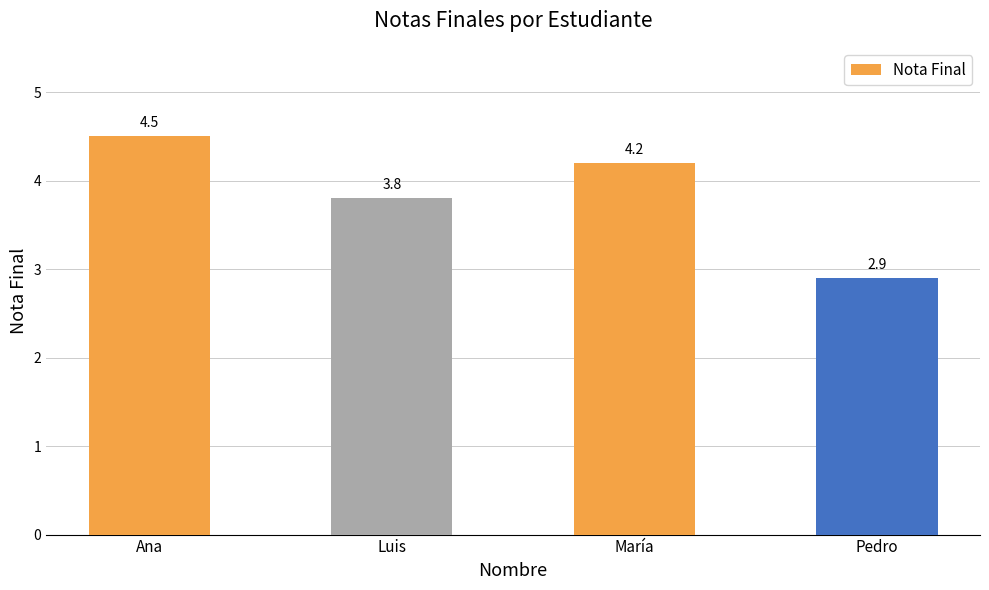

What is the label of the 1st bar from the left?

Ana